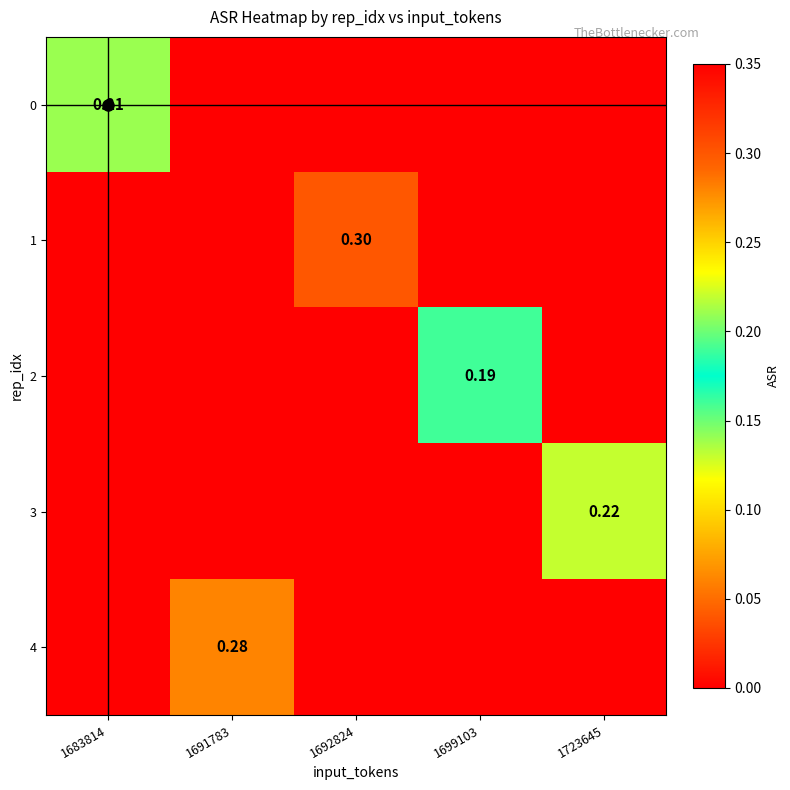

Rank the categories by 3 value from lowest to highest.

1683814, 1691783, 1692824, 1699103, 1723645